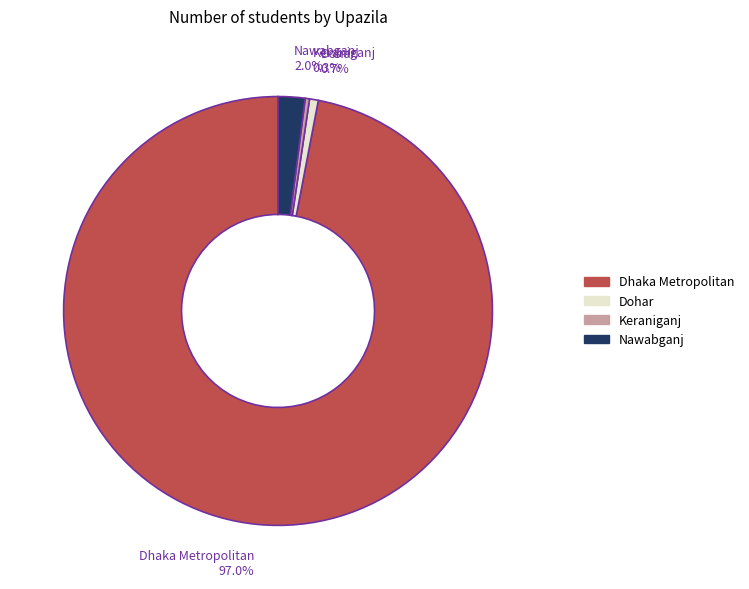

What percentage is the Dhaka Metropolitan slice, to the nearest percent?

97%